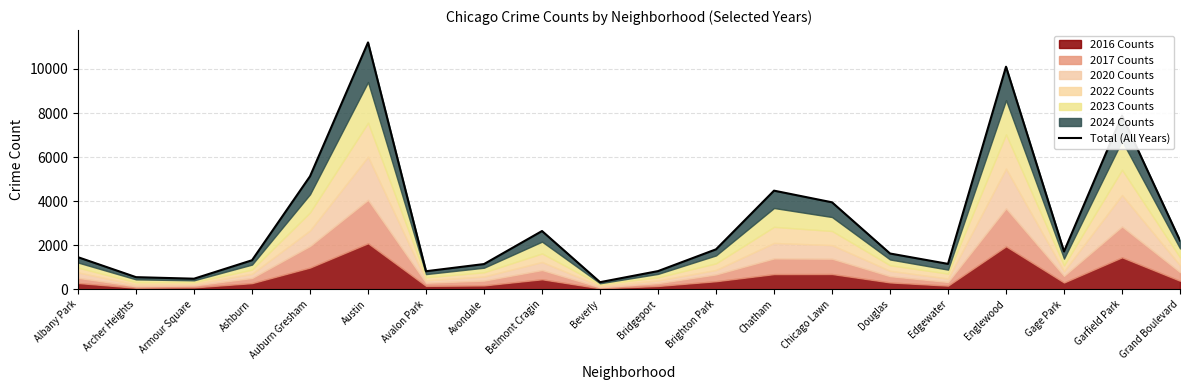

What is the difference between the values at Armour Square and Englewood?

9626